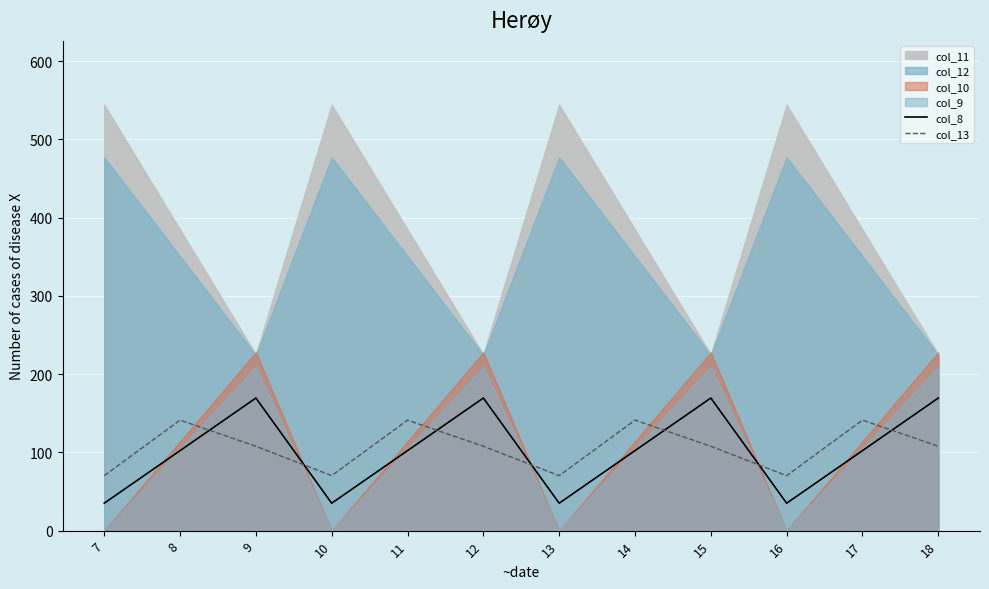

Is the value of col_13 at 7 greater than the value of col_8 at 18?

No